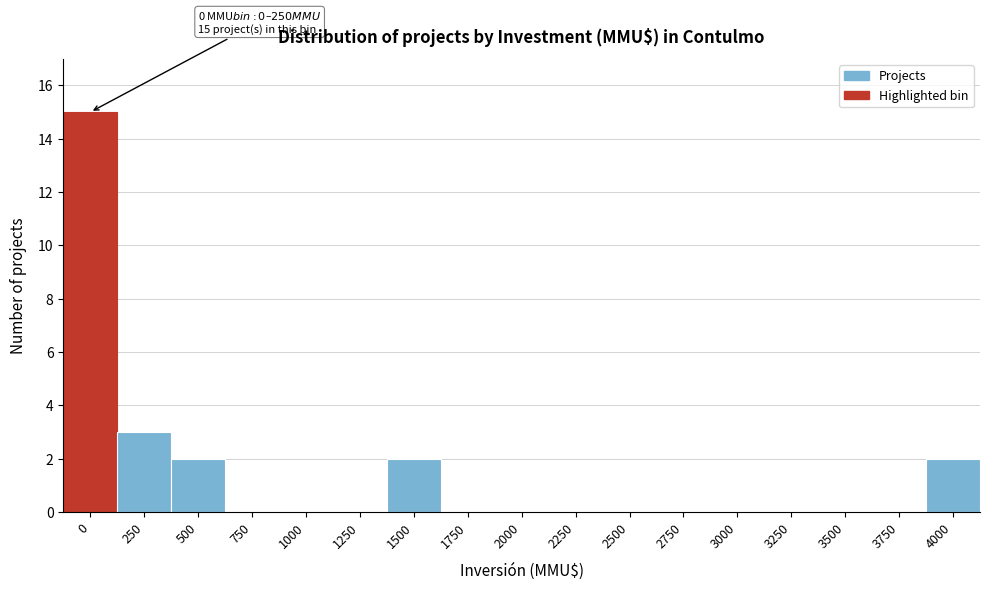

Reading left to right, transcribe all the data shown in this chart.

0=15	250=3	500=2	750=0	1000=0	1250=0	1500=2	1750=0	2000=0	2250=0	2500=0	2750=0	3000=0	3250=0	3500=0	3750=0	4000=2